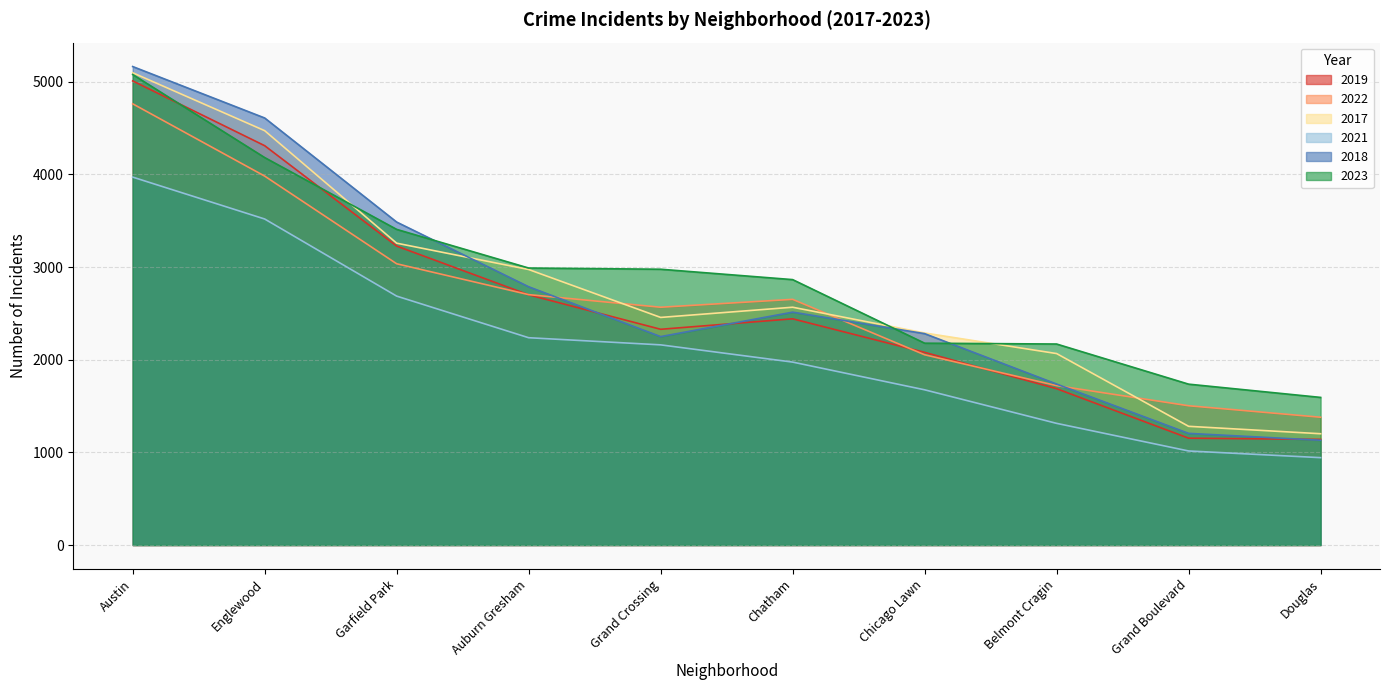

The value of 2018 at Englewood is 4608. True or false?

True